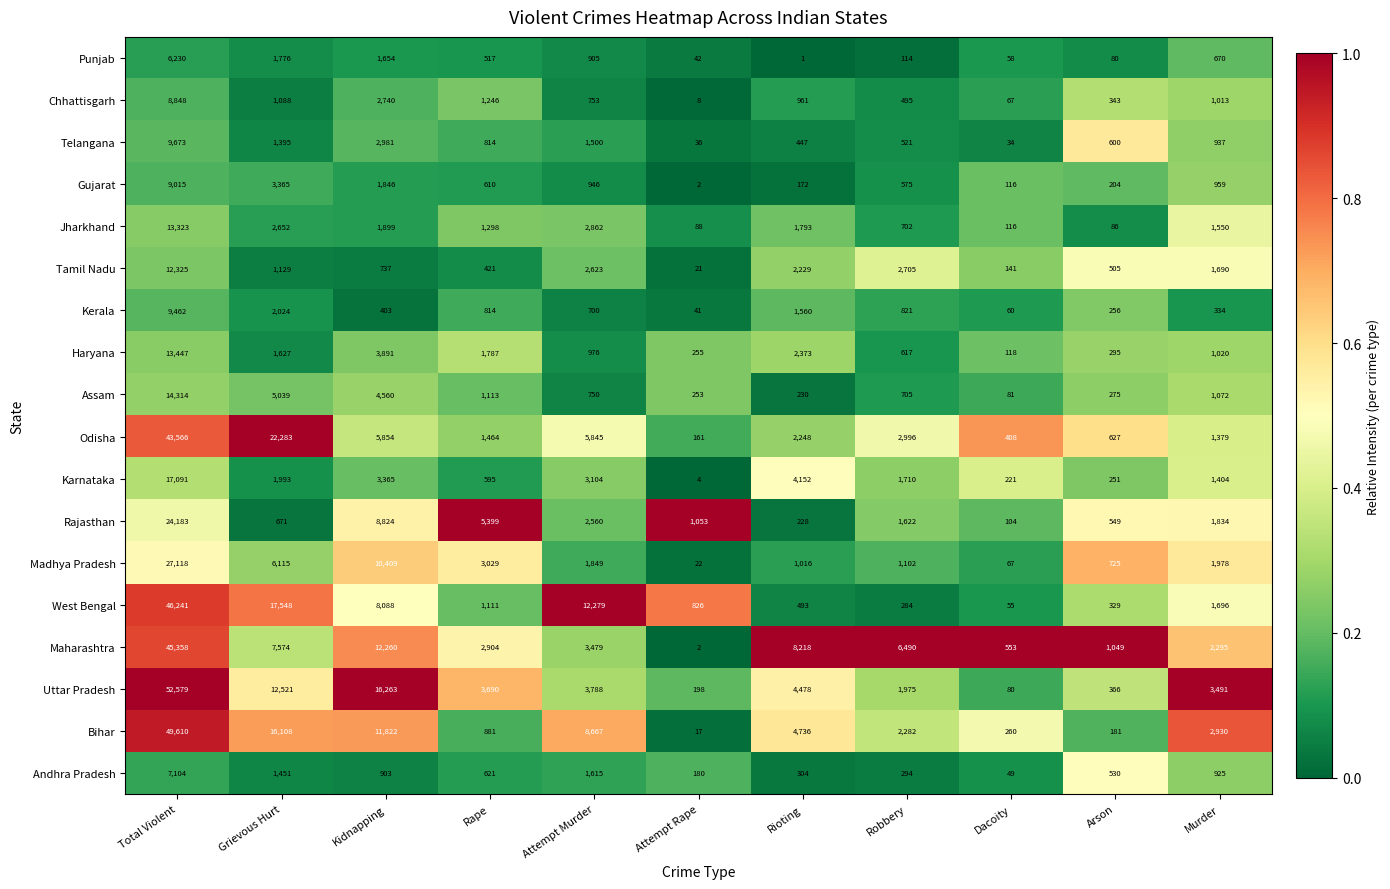

Which category has the highest value across all series?

Total Violent